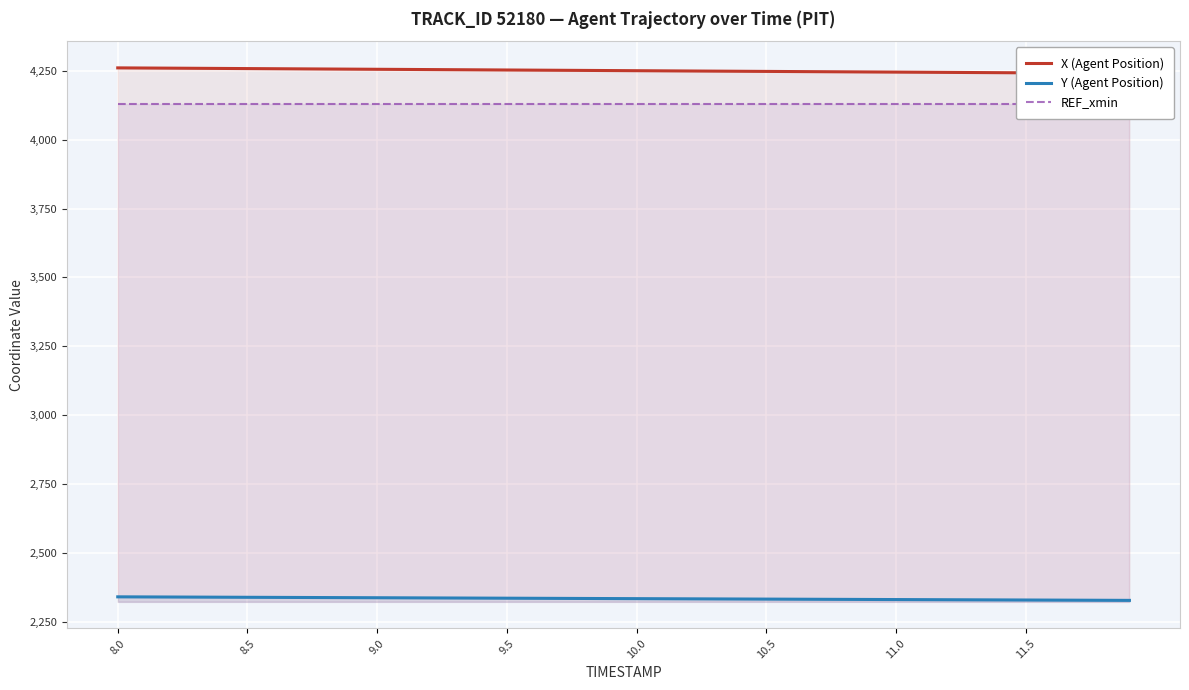

How many data points in X (Agent Position) are above 4250?

21